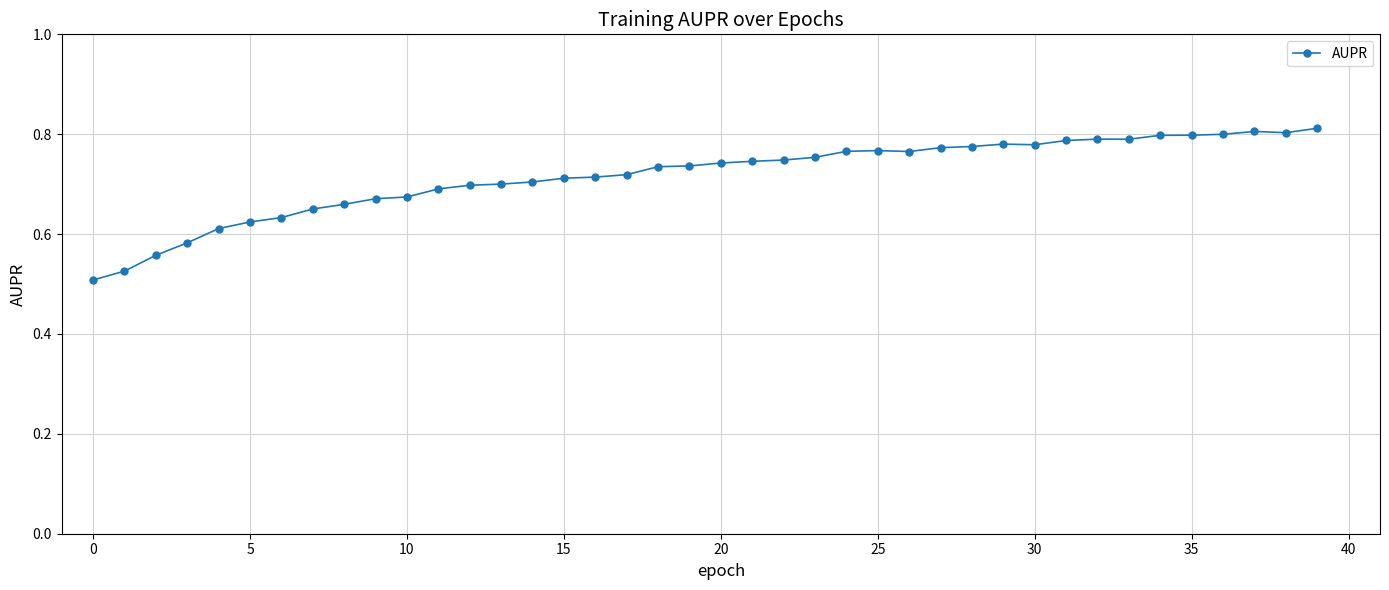

Count the values in the range 0 to 1.

40